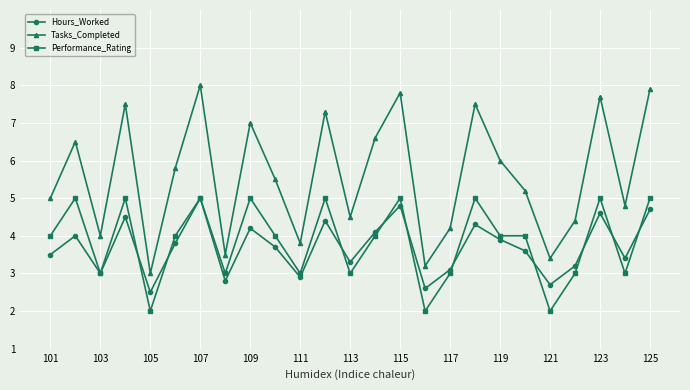

Which series has the largest range (max minus min)?

Tasks_Completed